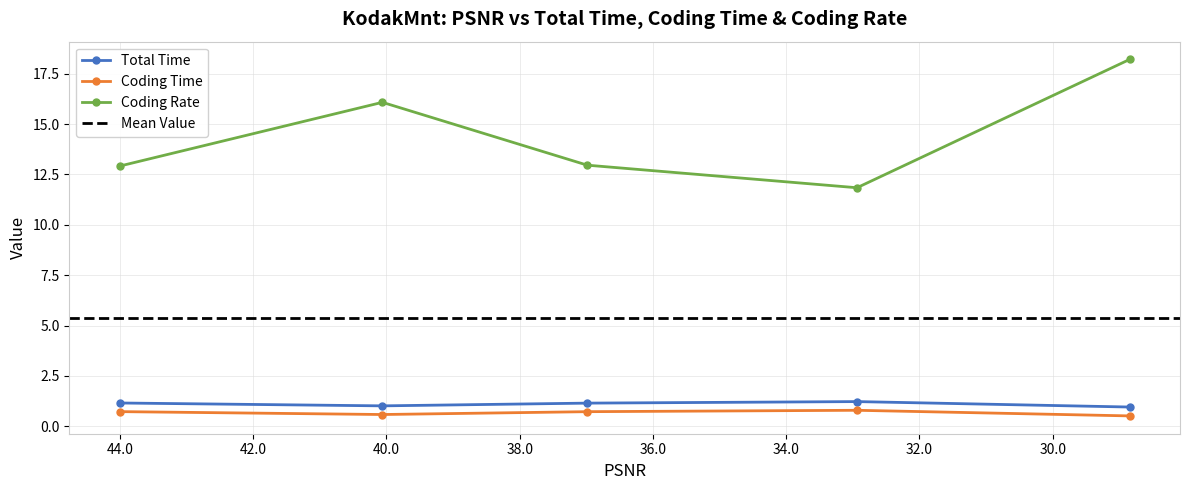

What position from the left is 40.0605?

2